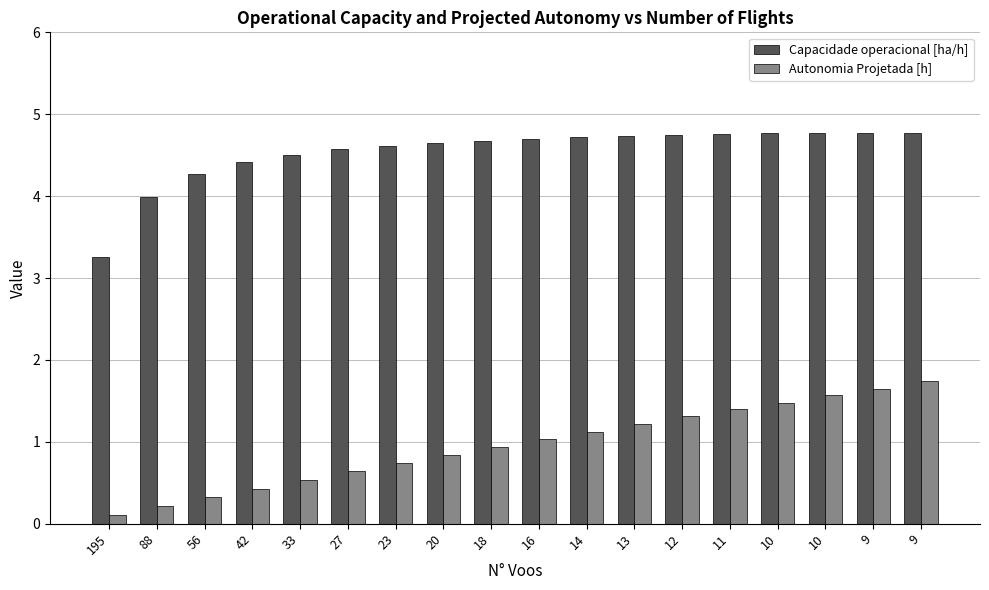

Which series has the widest spread of values?

Autonomia Projetada [h]